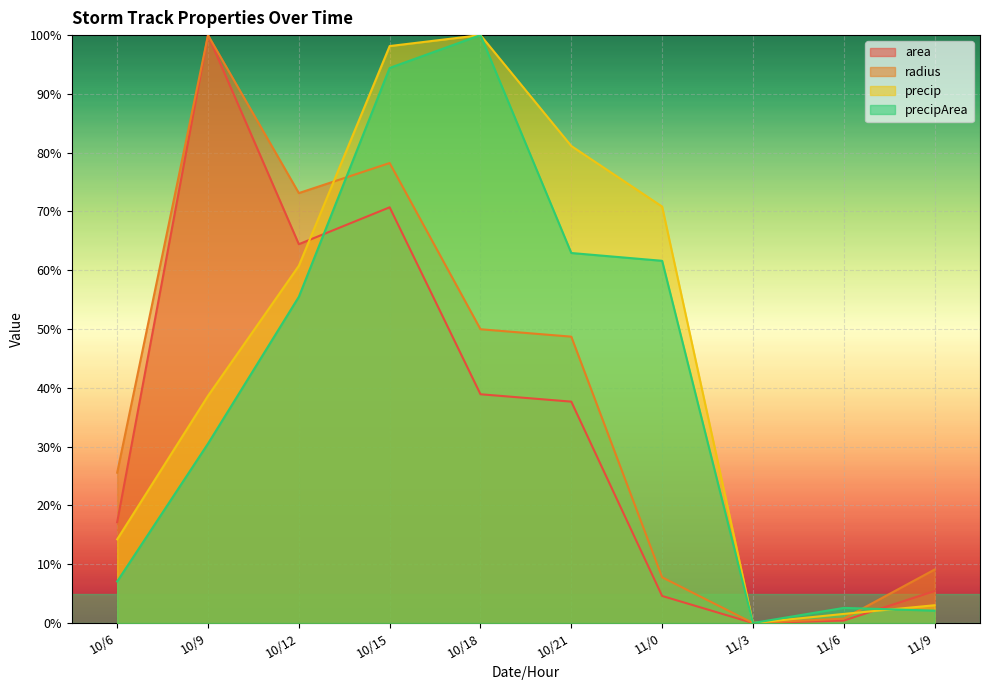

How many interior local peaks does the precipArea series have?

2